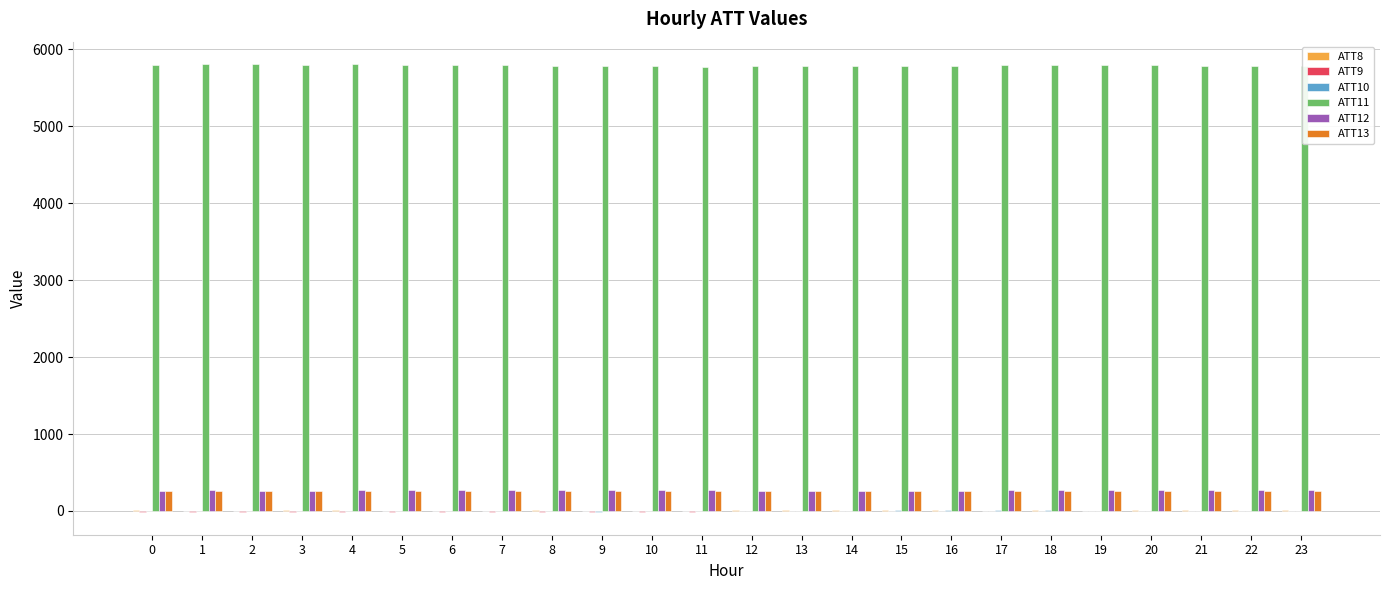

What is the greatest value displayed?

5810.2